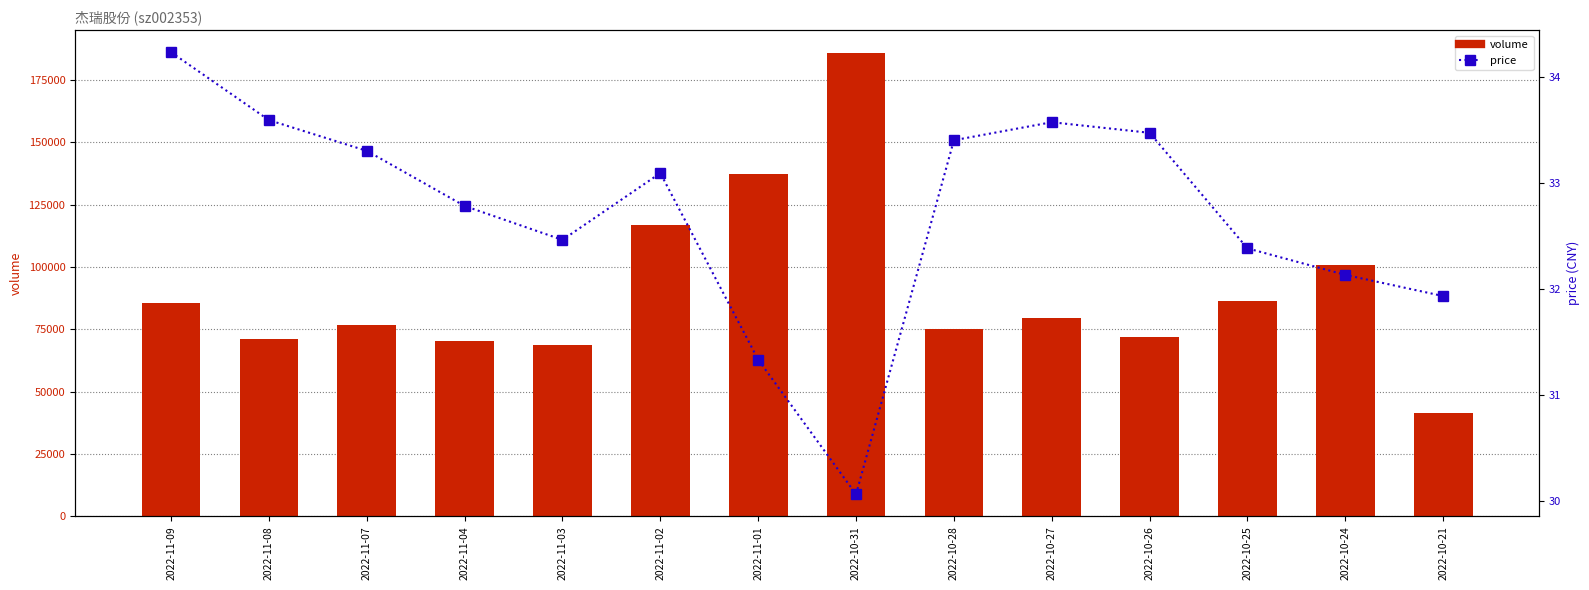

How many groups of bars are there?

14